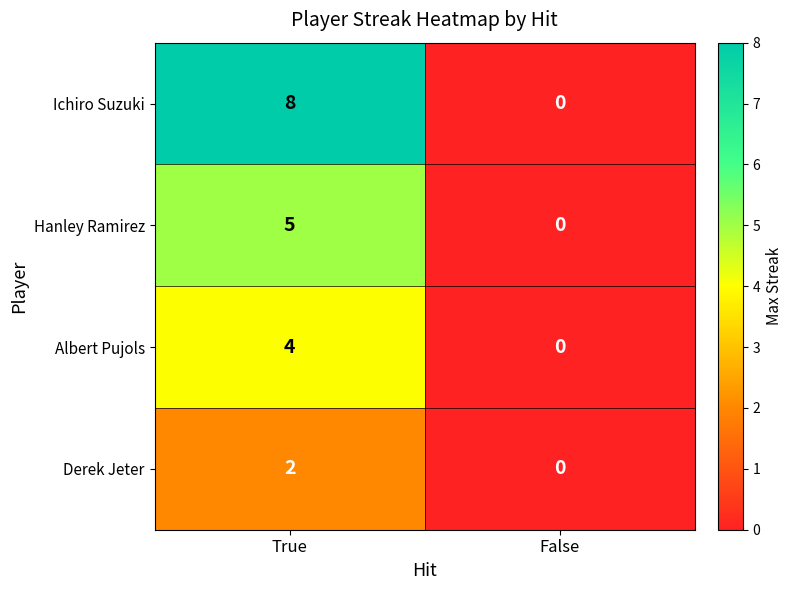

How many series are shown in this chart?

4